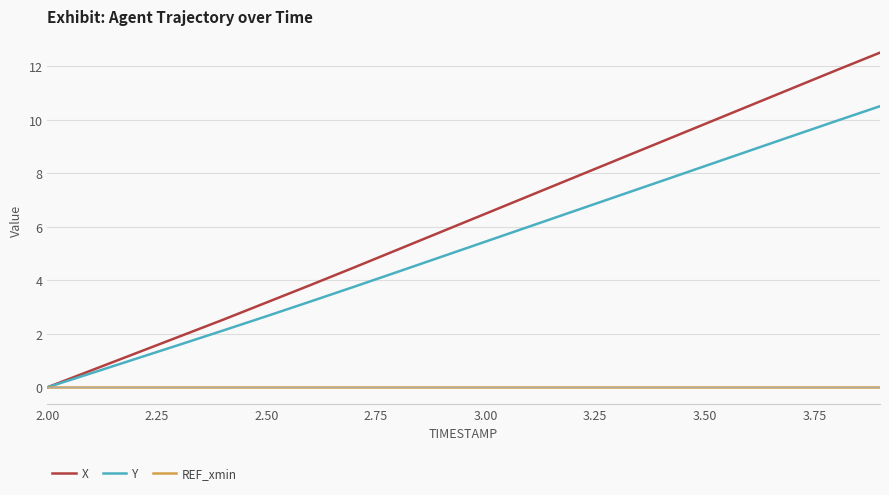

Rank the series by their average value, from highest to lowest.

X, Y, REF_xmin